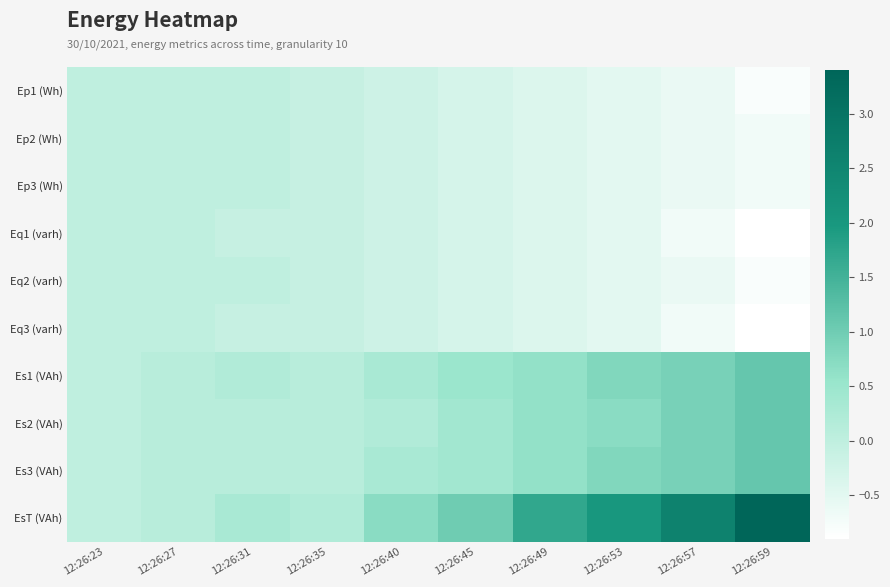

Which series has the largest total across all categories?

EsT (VAh)